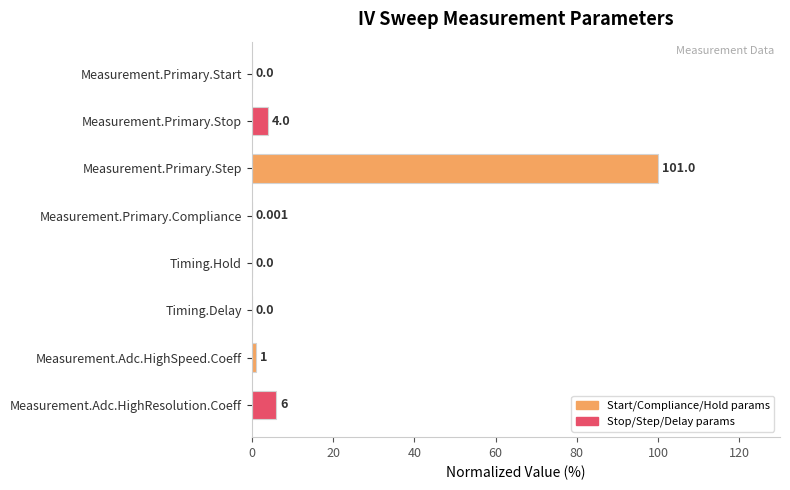

At which category does the chart reach its peak across all series?

Measurement.Primary.Step